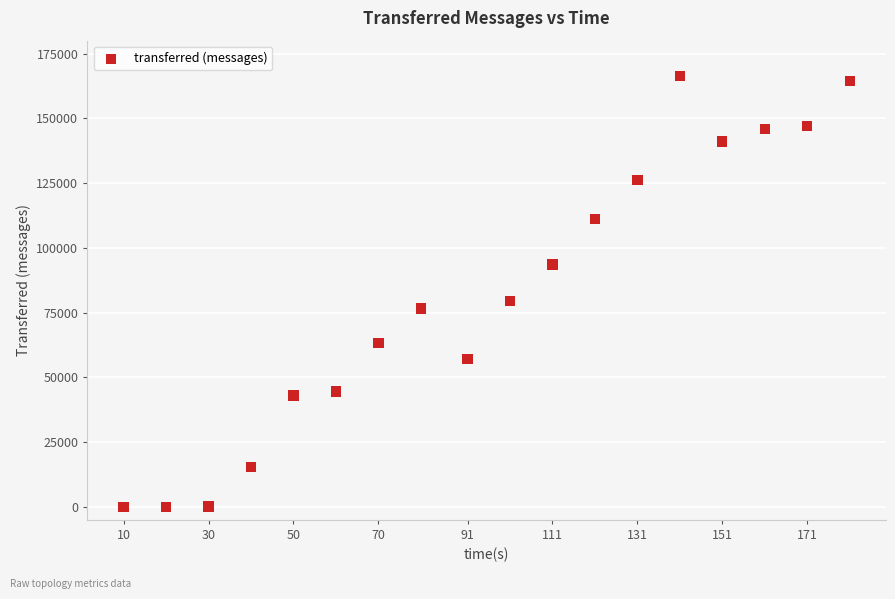

What Y value in the scatter plot is closest to 83160?

79360